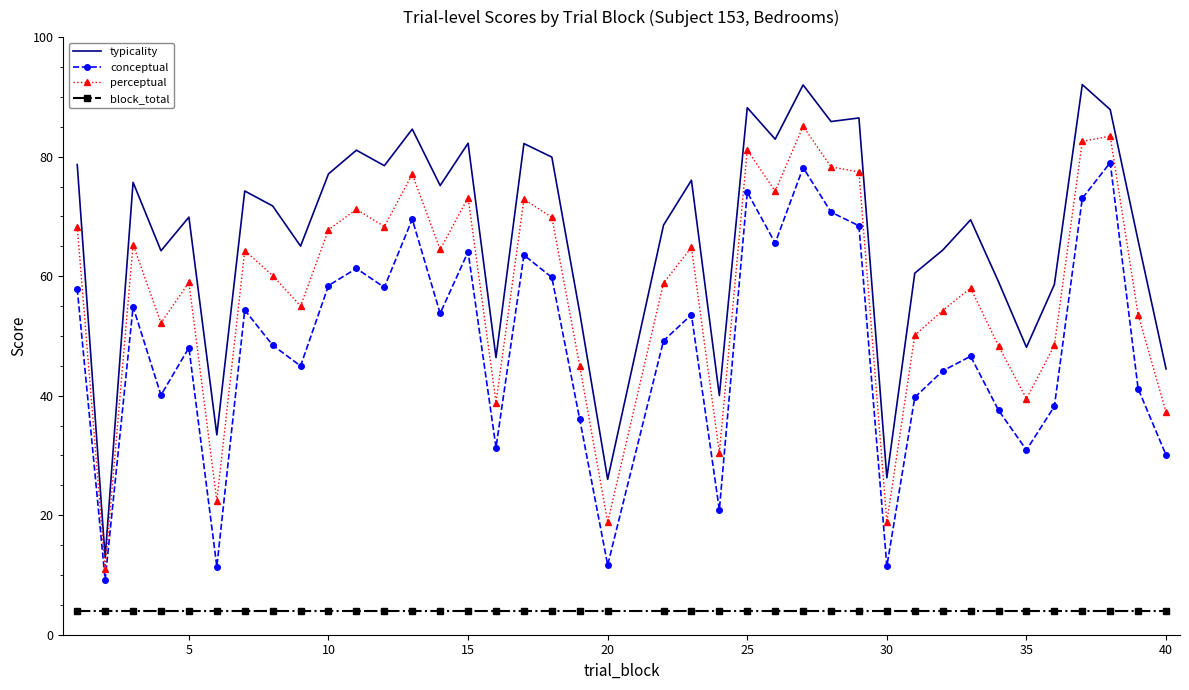

True or false: perceptual and block_total cross at least once.

False